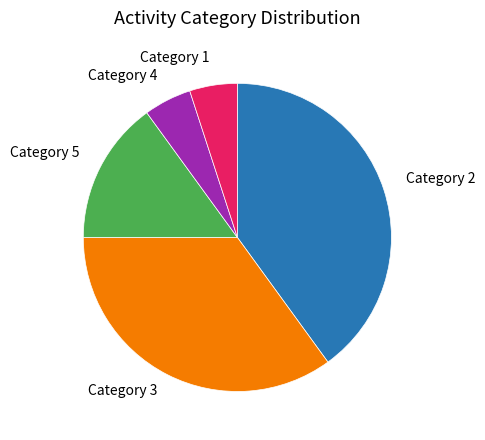

Count the number of slices in the pie.

5